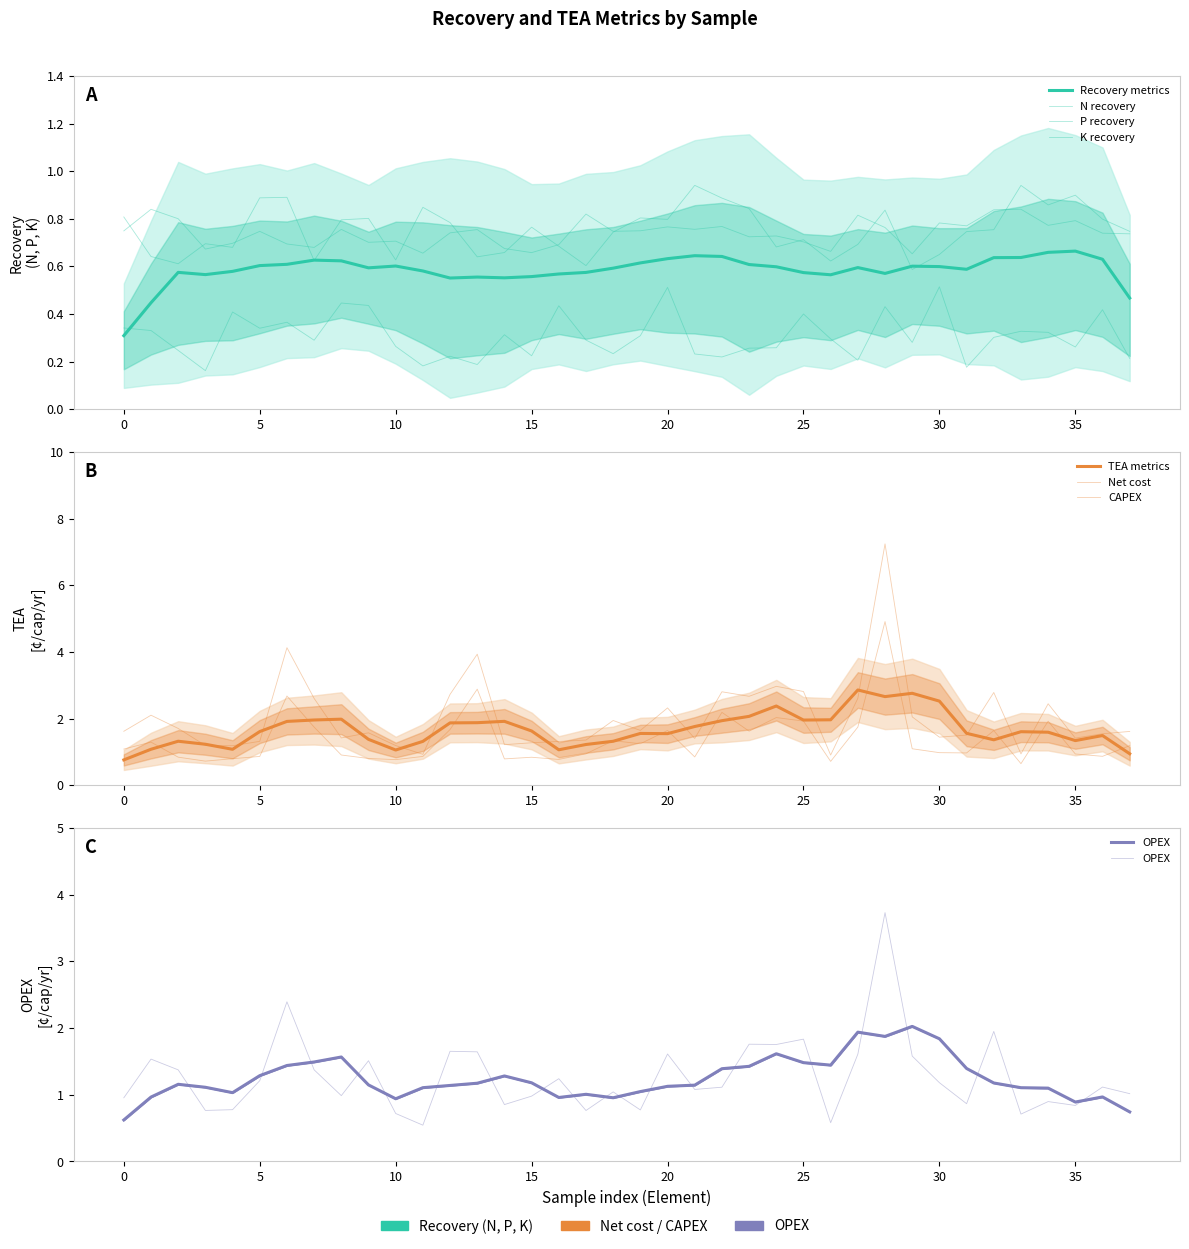

How many values in the CAPEX series exceed 1?

19